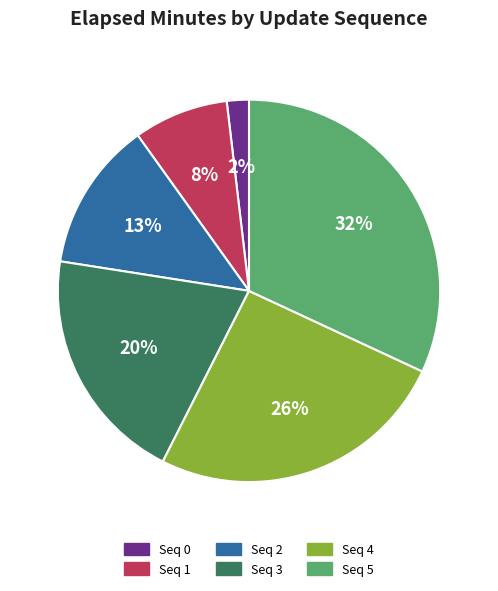

Is Seq 5 the majority of the pie?

No